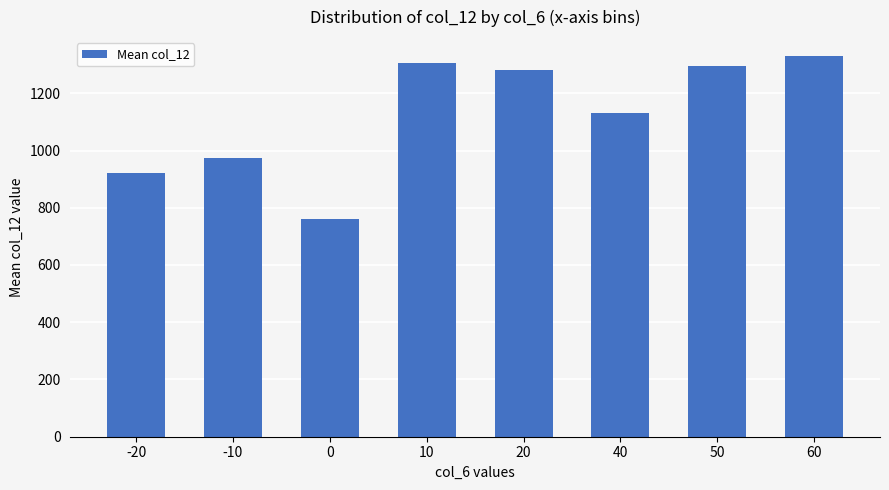

Reading left to right, list all the values displayed in this chart.

920.6	974.0	762.0	1307.0	1280.0	1129.8	1295.9	1329.7